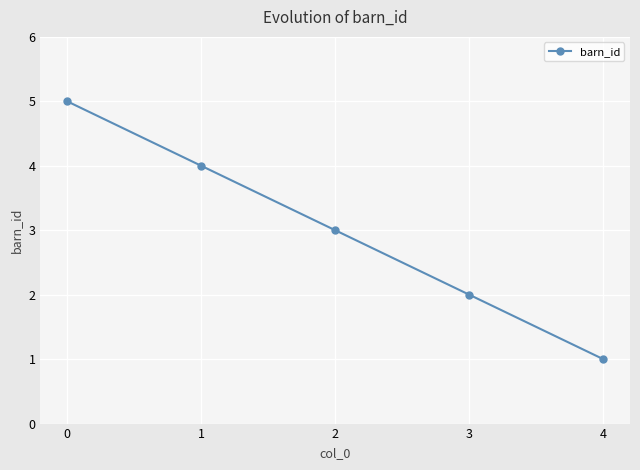

What is the ratio of the value at 3 to the value at 4?

2.0